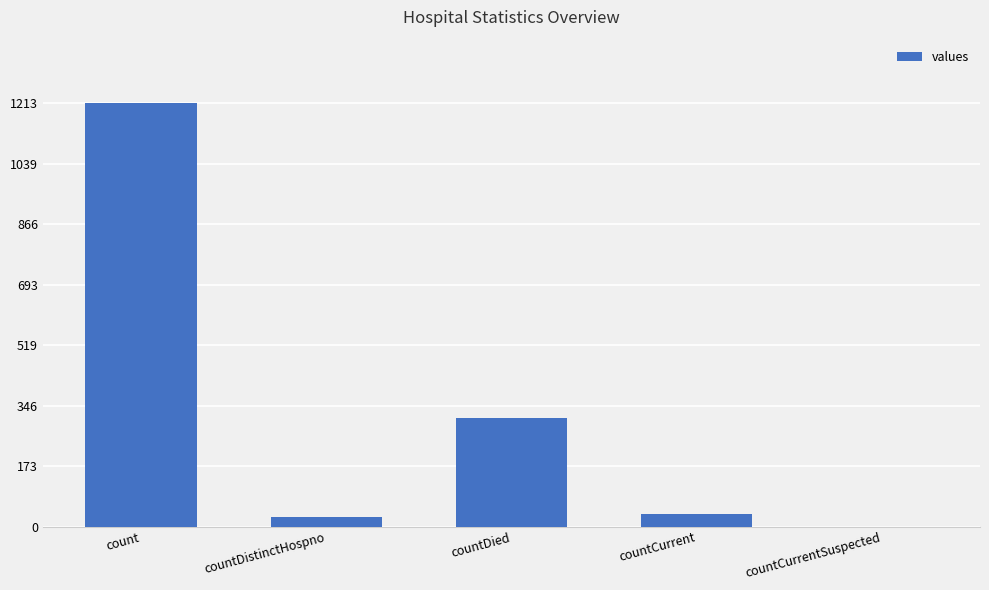

The value at countCurrentSuspected is 0. True or false?

True